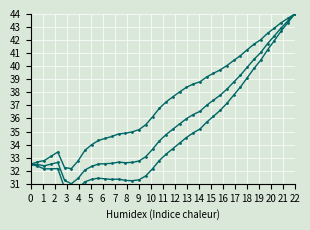

How many categories are shown in the chart?

40